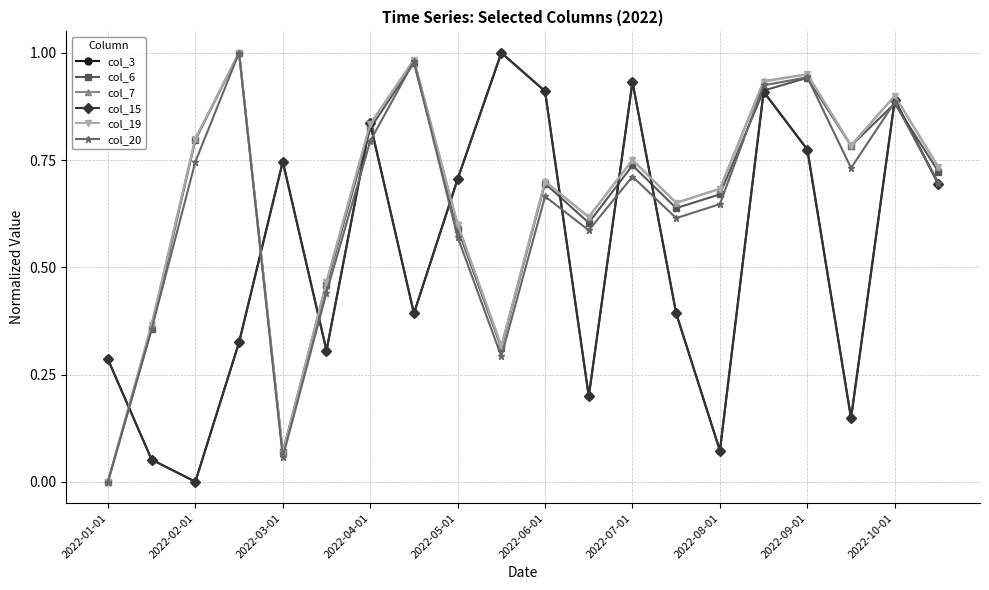

What is the value of the col_15 point at the 19th from the left?

0.9